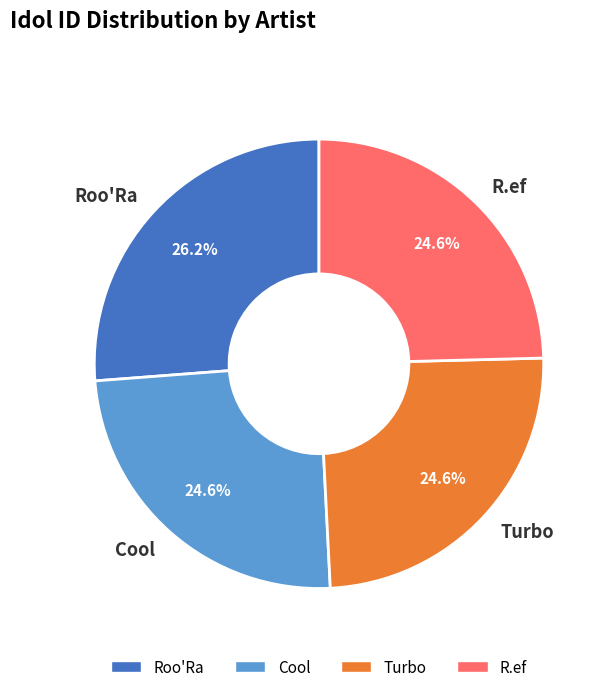

What percentage is the Turbo slice, to the nearest percent?

25%